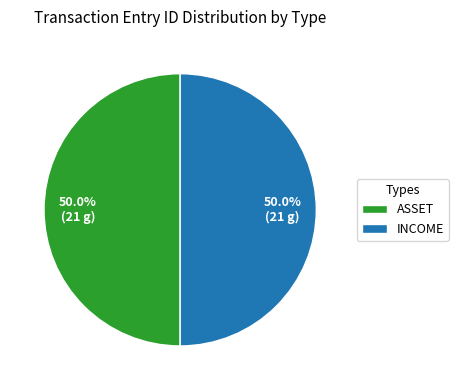

How much of the chart is everything except INCOME?

50.0%